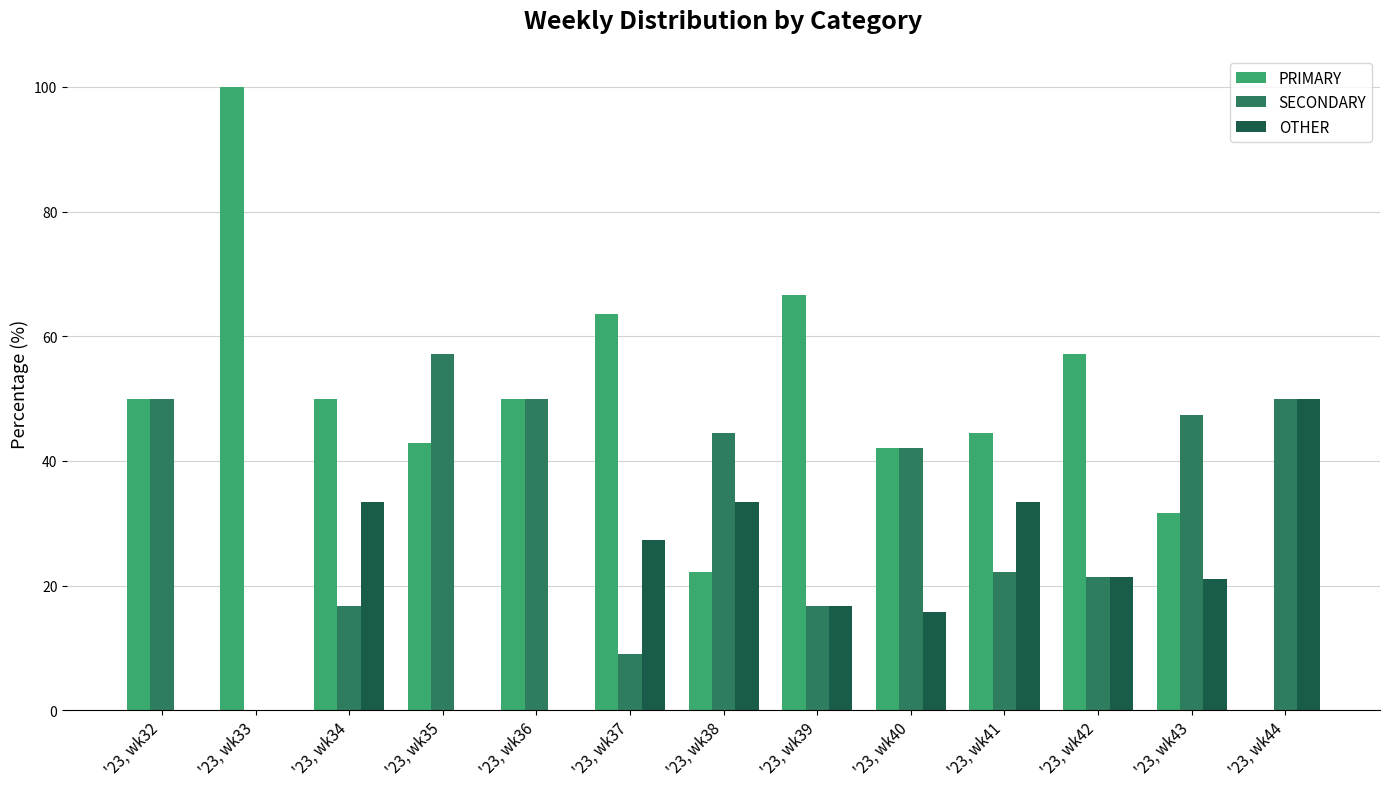

What are all the series names shown in the legend?

PRIMARY, SECONDARY, OTHER